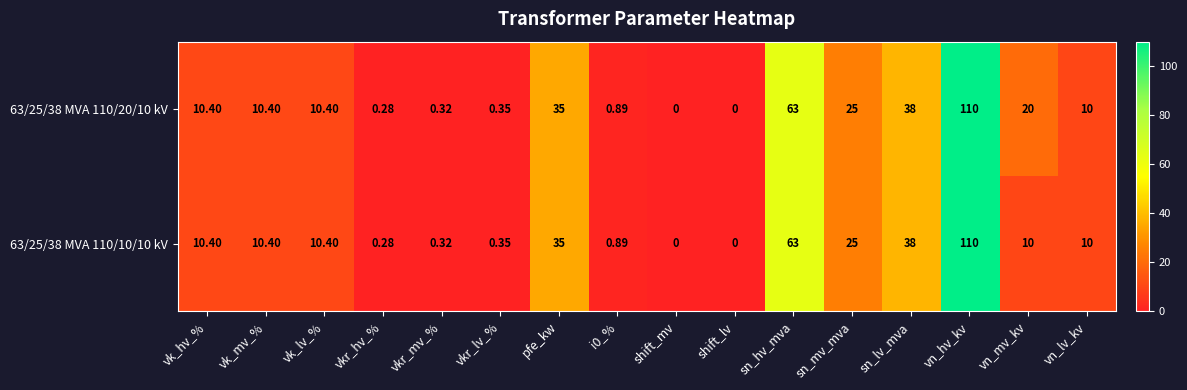

How many data points in 63/25/38 MVA 110/10/10 kV are less than 10?

6